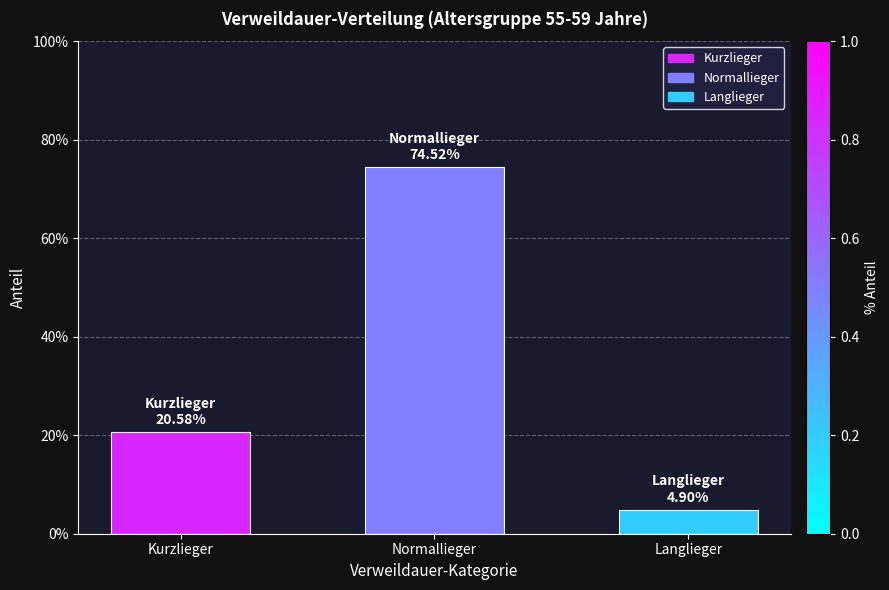

How many data points does each series have?

3